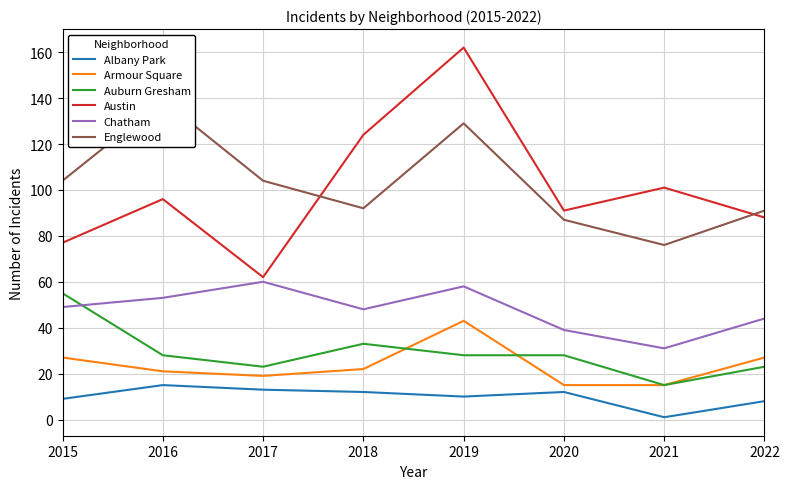

How many lines are shown in the chart?

6